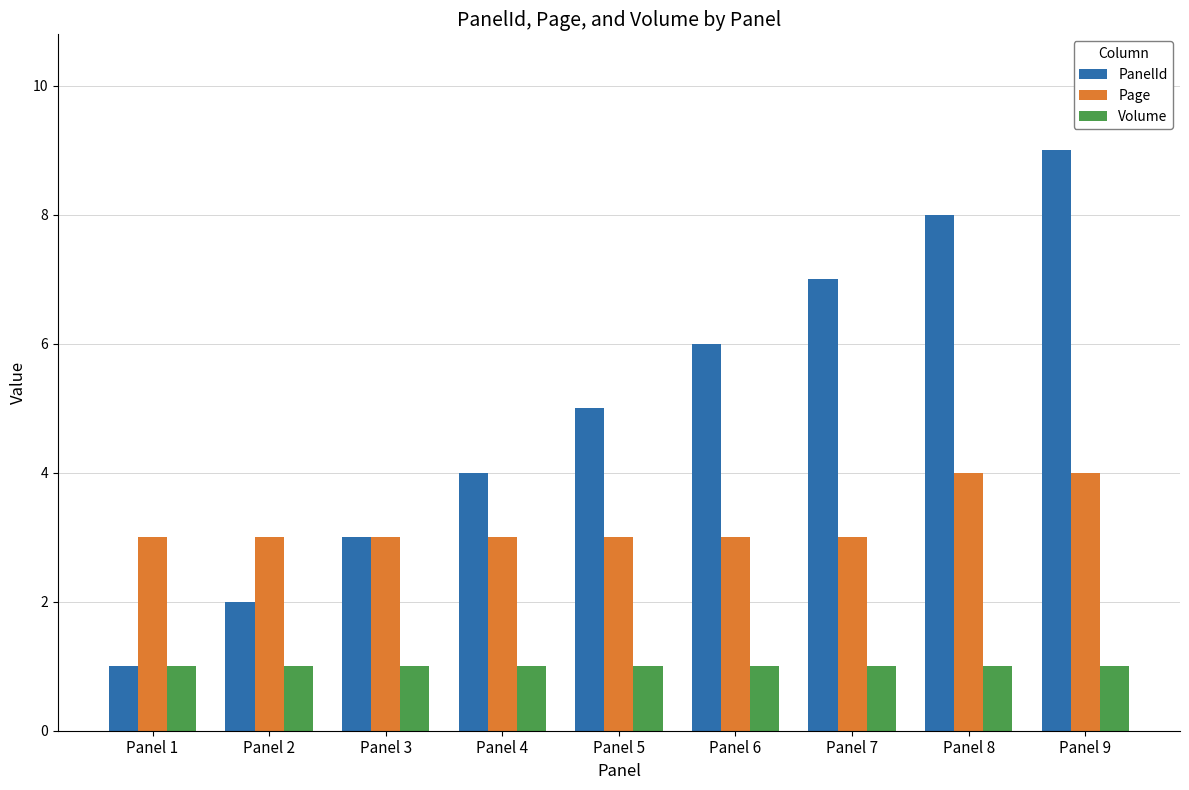

Is it true that PanelId equals 2 at Panel 1?

False